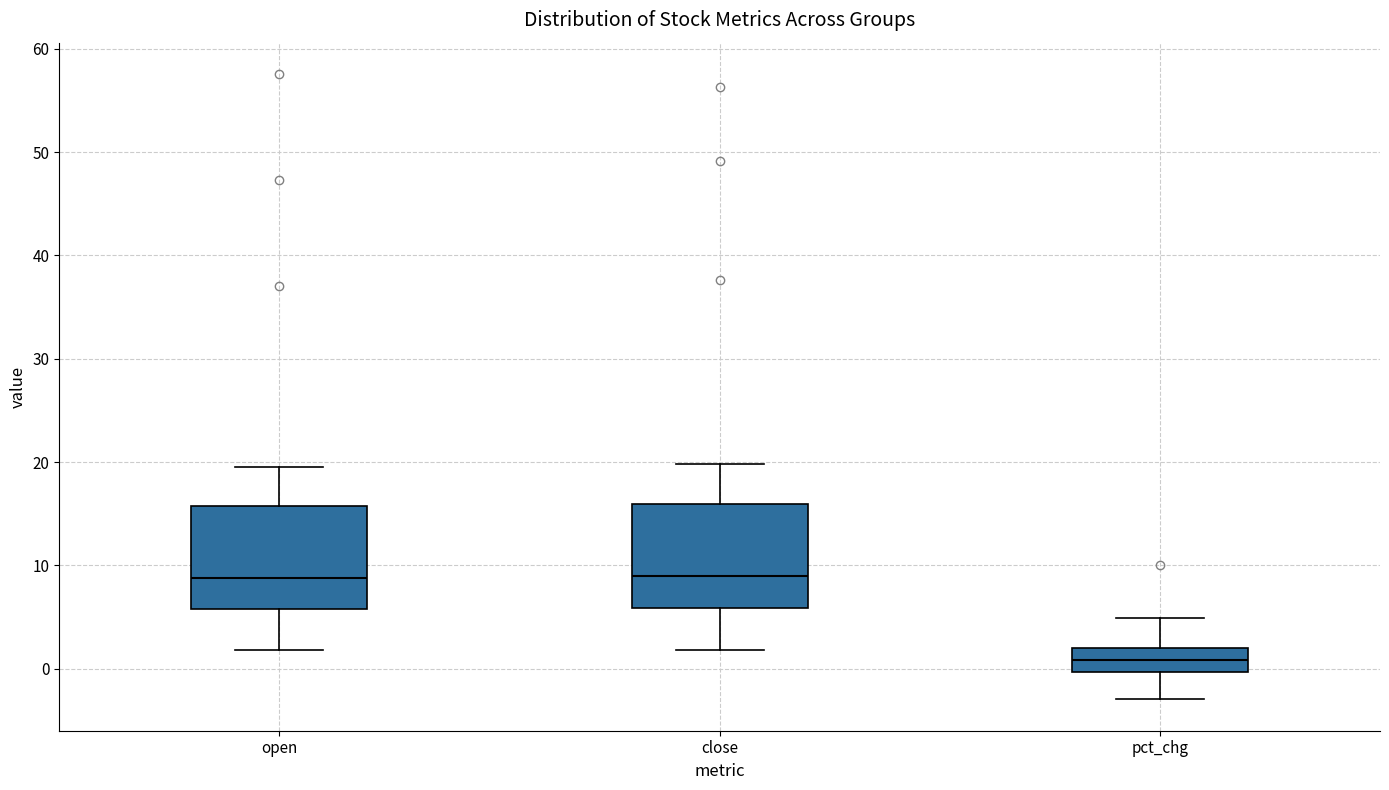

Where is the lower edge of the box for close on the y-axis? The values are not printed on the chart, so give them approximately, as read against the axis.

6